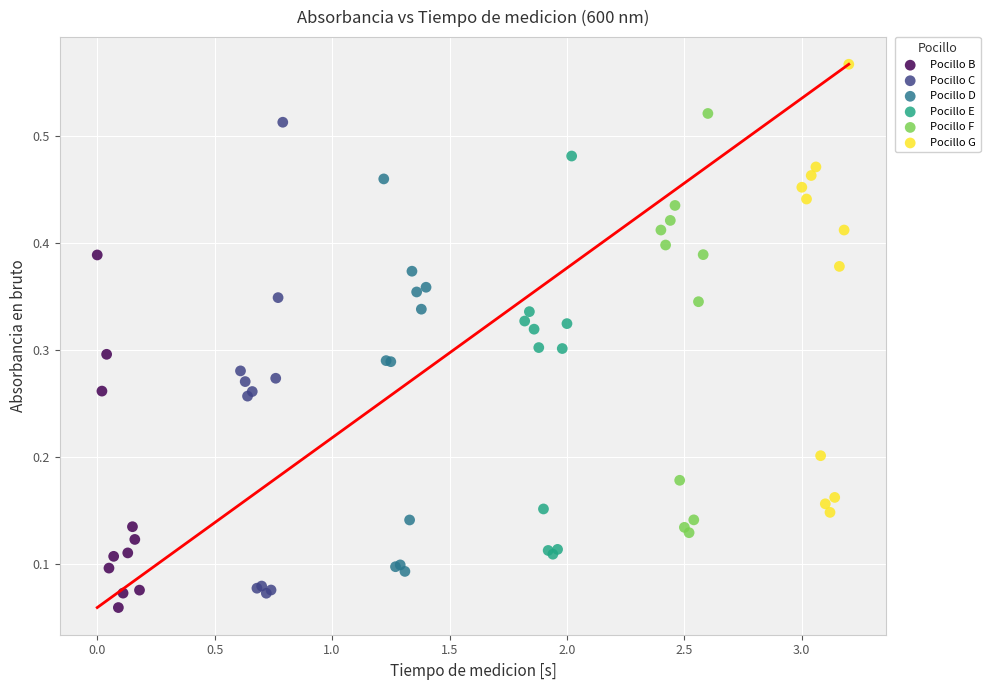

Which series reaches the maximum Y coordinate?

Pocillo G